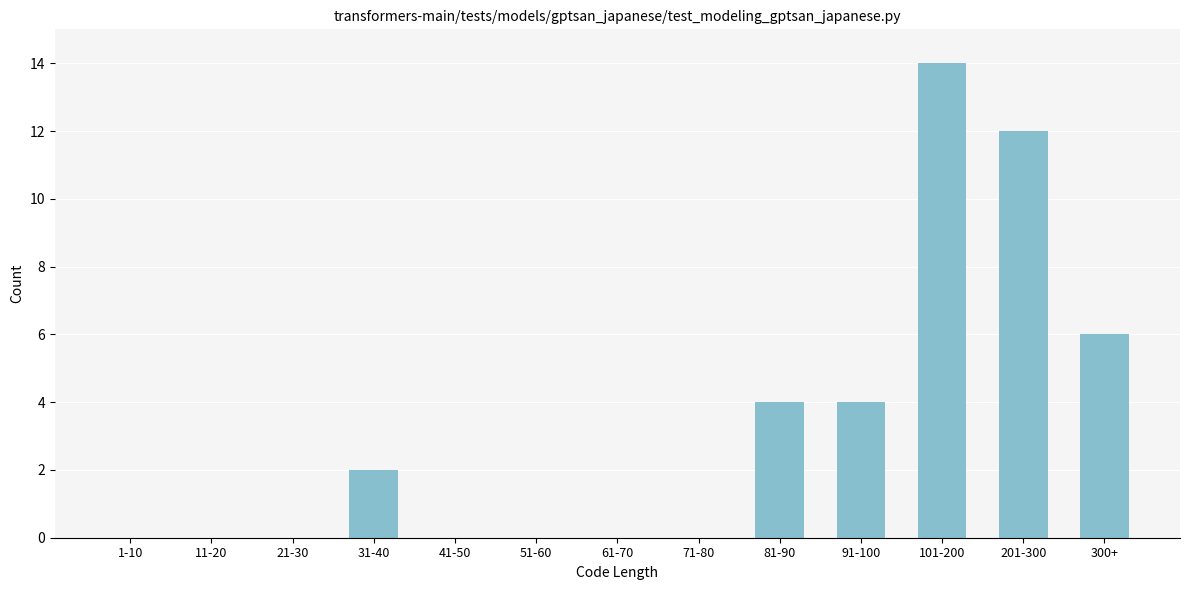

Reading left to right, transcribe all the data shown in this chart.

1-10=0	11-20=0	21-30=0	31-40=2	41-50=0	51-60=0	61-70=0	71-80=0	81-90=4	91-100=4	101-200=14	201-300=12	300+=6